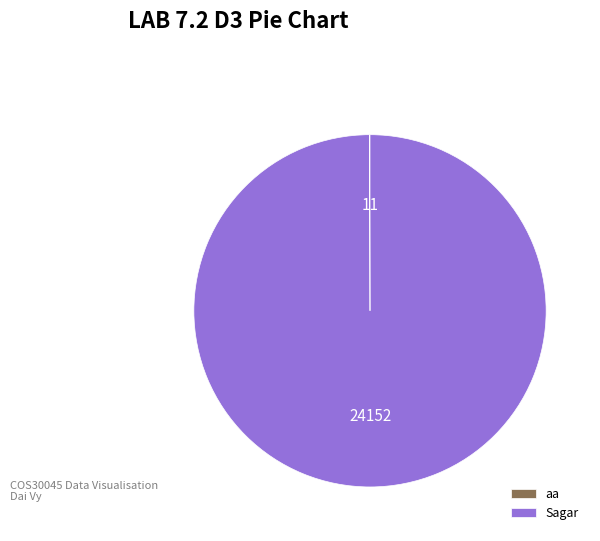

Does Sagar represent more than half of the total?

Yes